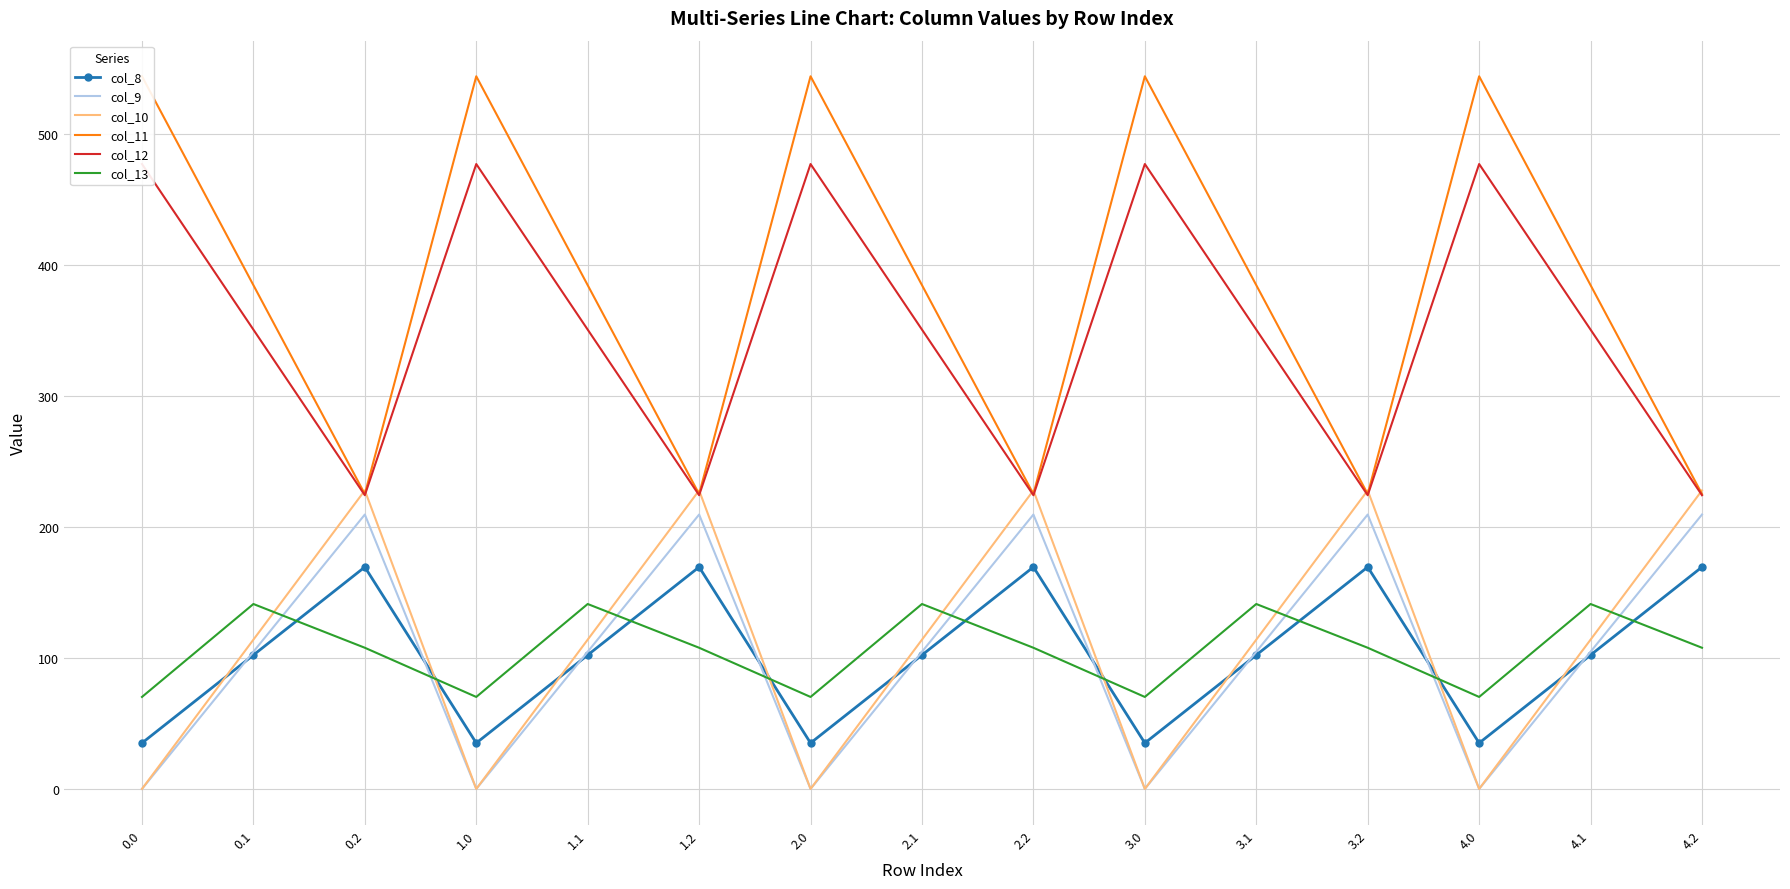

What is the difference between the col_12 values at 2.1 and 0.2?

126.5